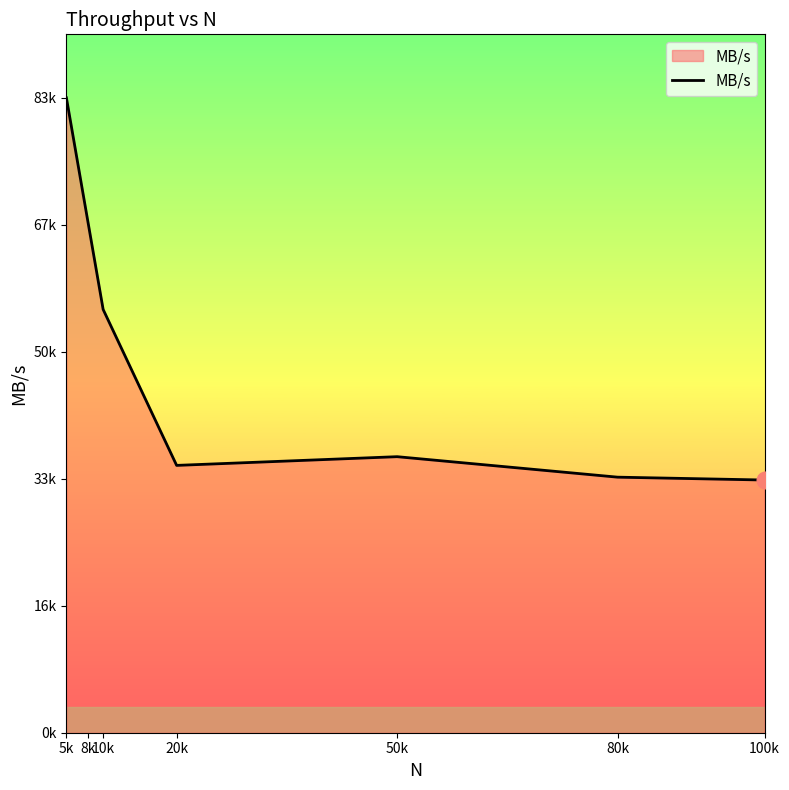

How many data points are above 36472?

4